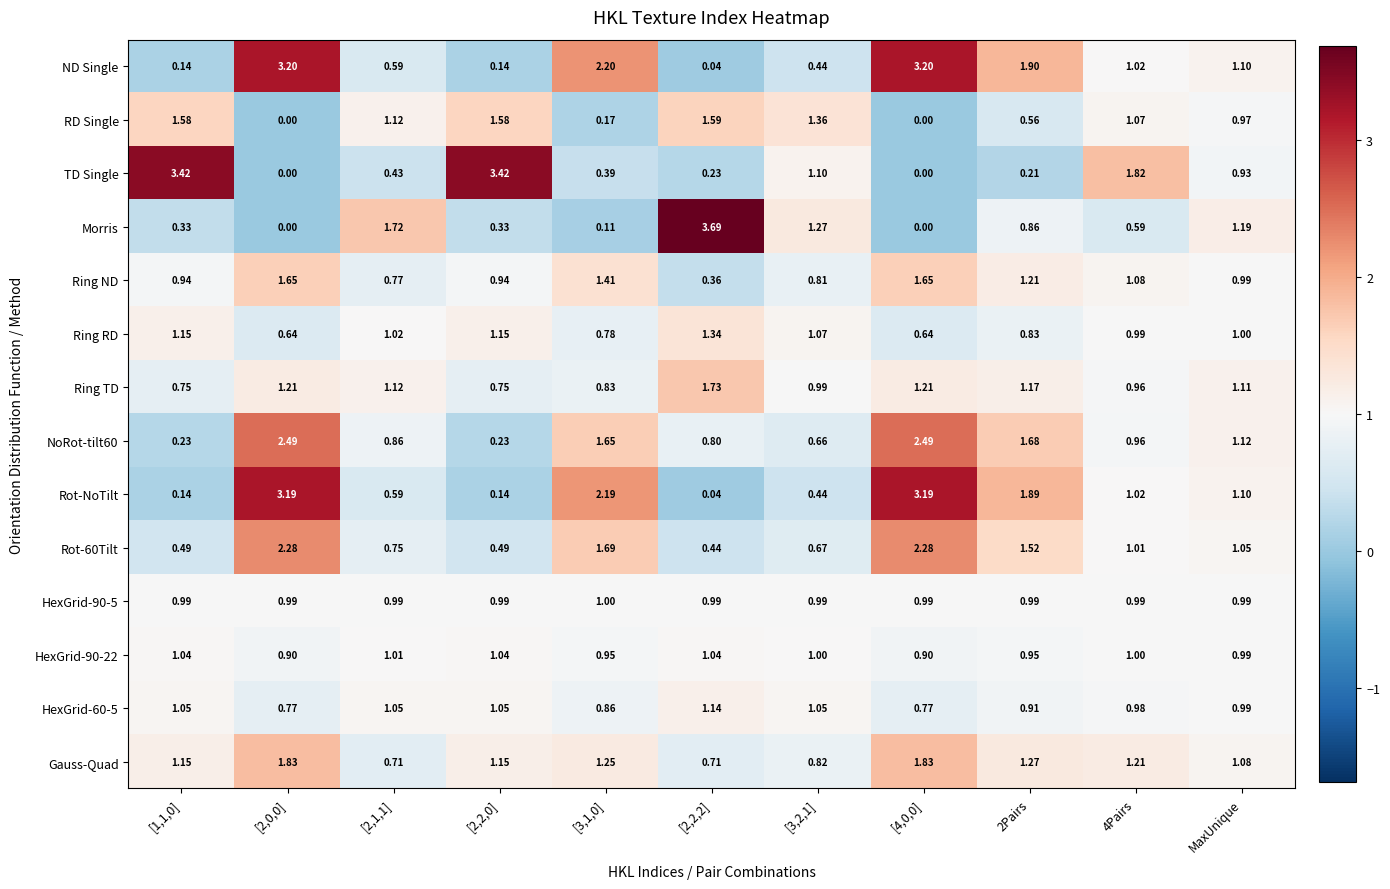

Which series has the widest spread of values?

Morris